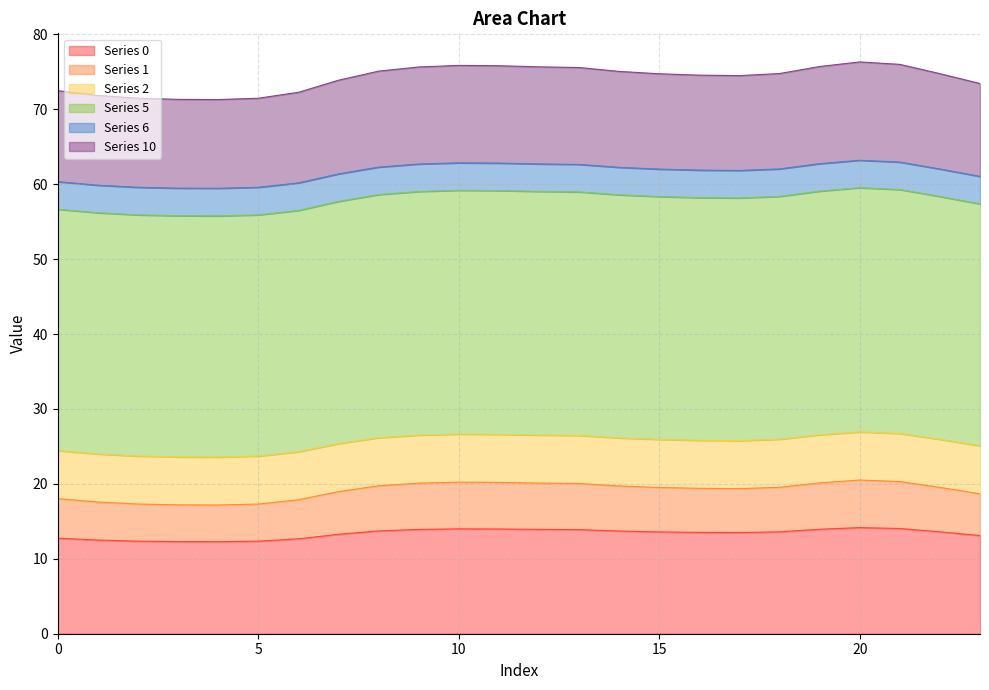

How many lines are shown in the chart?

6